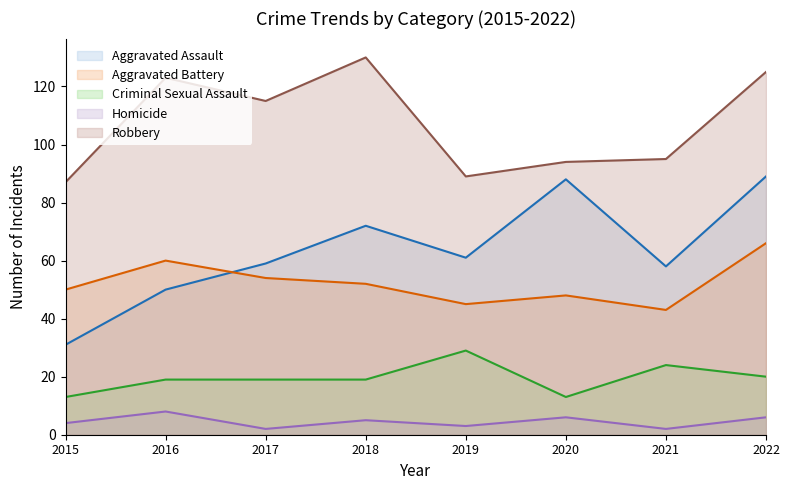

Which series has the largest range (max minus min)?

Aggravated Assault